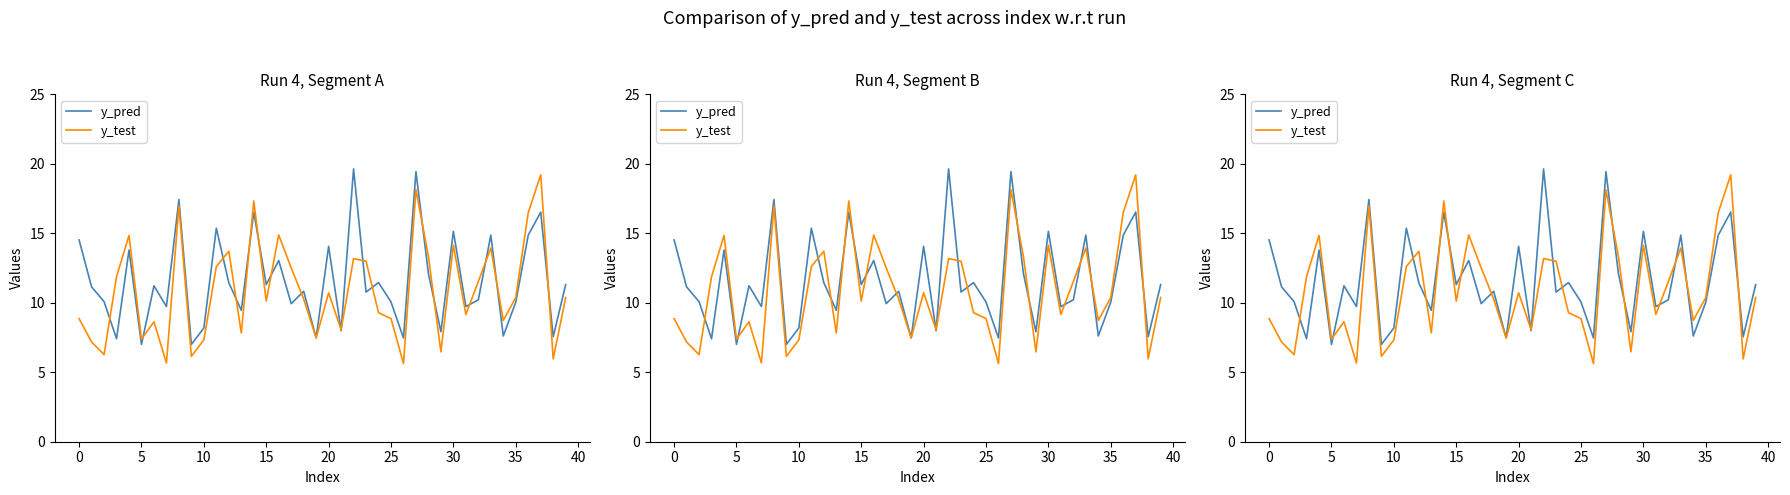

Reading left to right, extract all data points from this chart.

y_pred: 14.5	11.1	10.1	7.4	13.8	7.0	11.2	9.7	17.4	7.0	8.2	15.4	11.4	9.5	16.5	11.3	13.0	9.9	10.8	7.5	14.1	8.0	19.6	10.8	11.5	10.1	7.5	19.4	12.1	7.9	15.1	9.7	10.2	14.9	7.6	10.0	14.9	16.5	7.6	11.3
y_test: 8.9	7.2	6.3	11.9	14.8	7.4	8.6	5.7	17.0	6.1	7.3	12.6	13.7	7.8	17.3	10.1	14.9	12.5	10.3	7.5	10.7	8.1	13.2	13.0	9.3	8.9	5.6	18.1	13.3	6.5	14.1	9.2	11.5	13.9	8.7	10.4	16.5	19.2	6.0	10.4